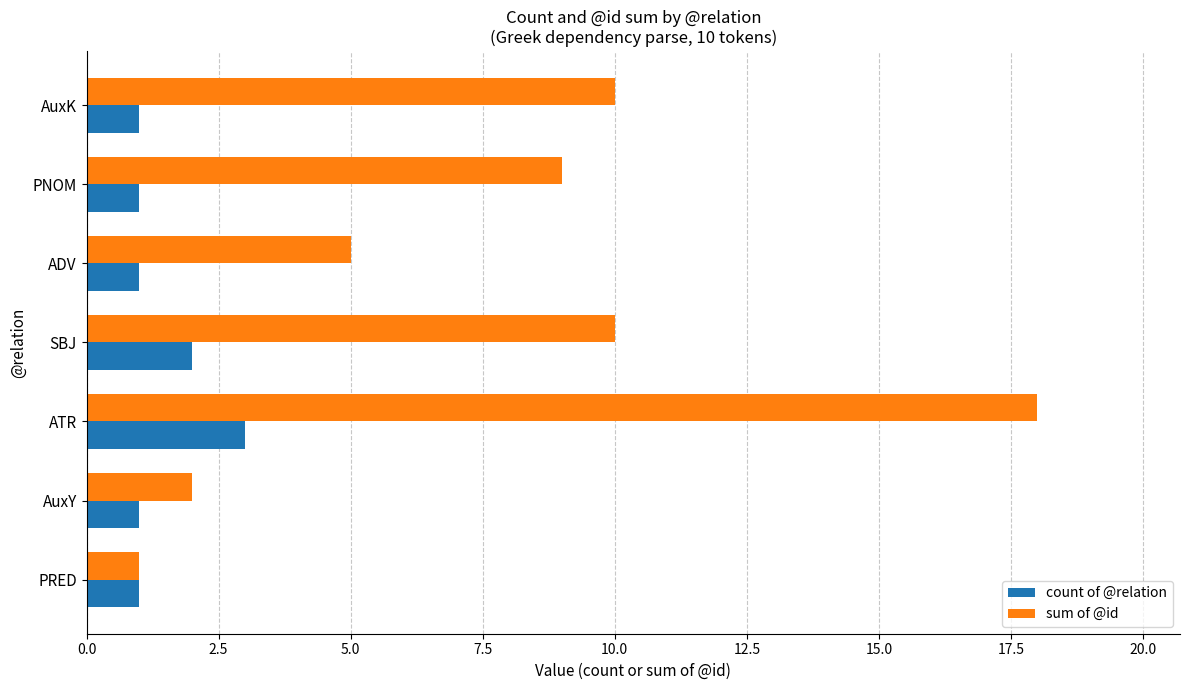

What is the sum of the sum of @id values at ATR and AuxY?

20